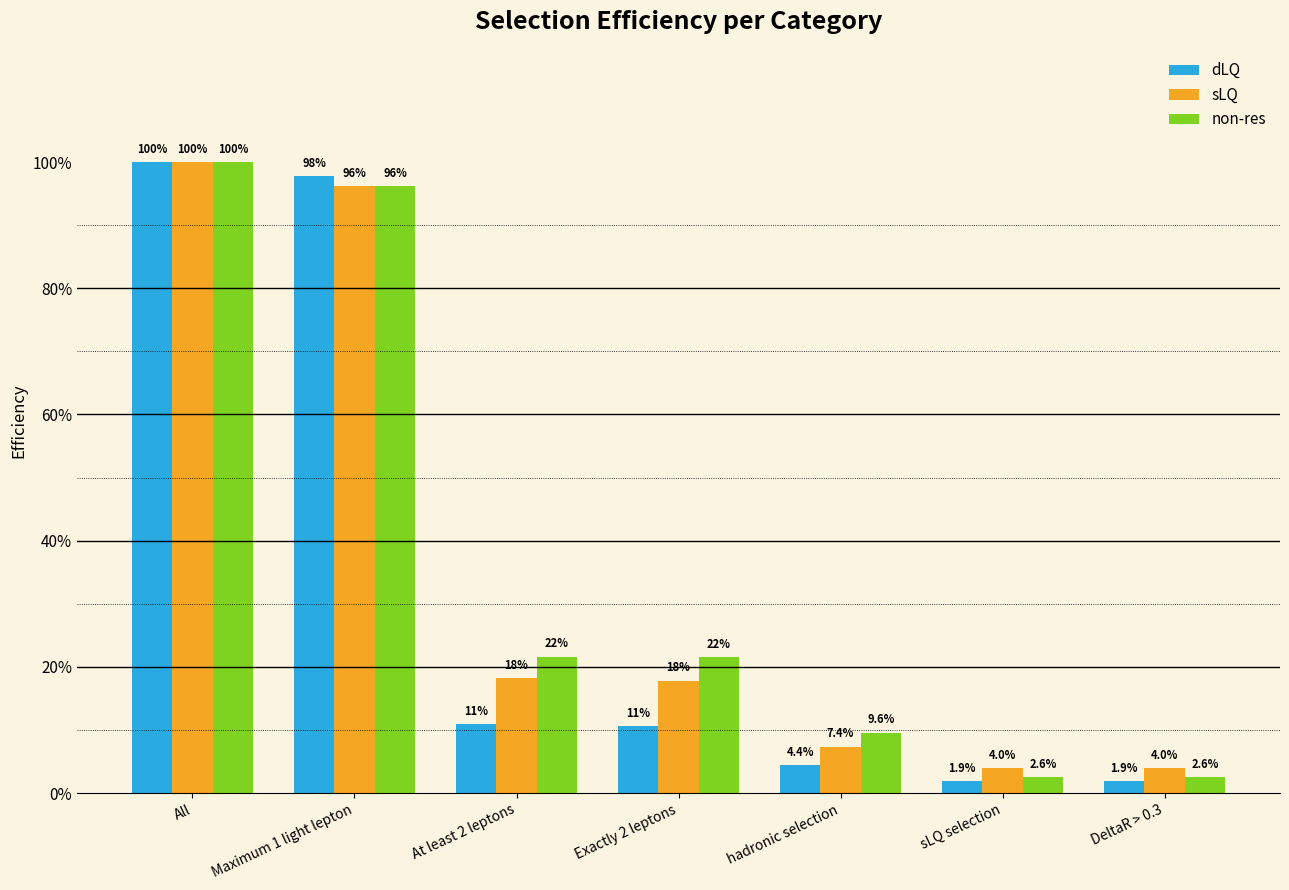

Are the bars grouped side by side (vs. stacked)?

Yes